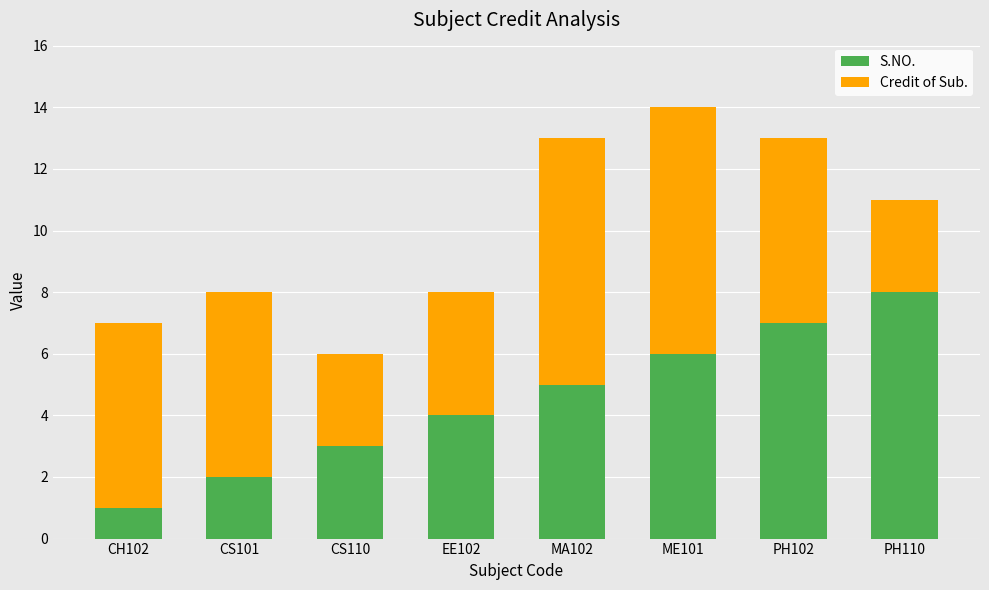

Reading right to left, transcribe the values for S.NO..

PH110=8	PH102=7	ME101=6	MA102=5	EE102=4	CS110=3	CS101=2	CH102=1